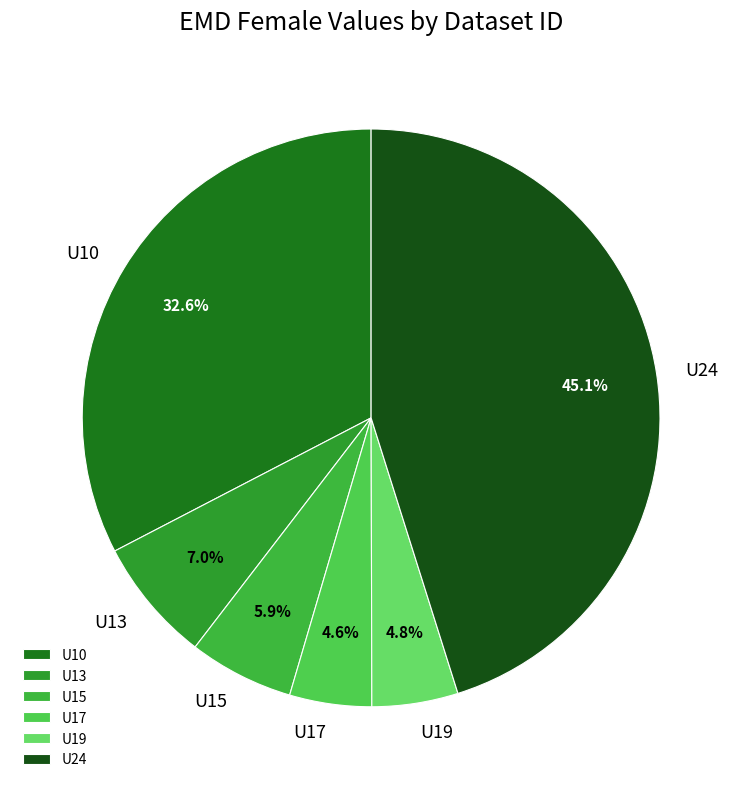

Which slice is the largest?

U24